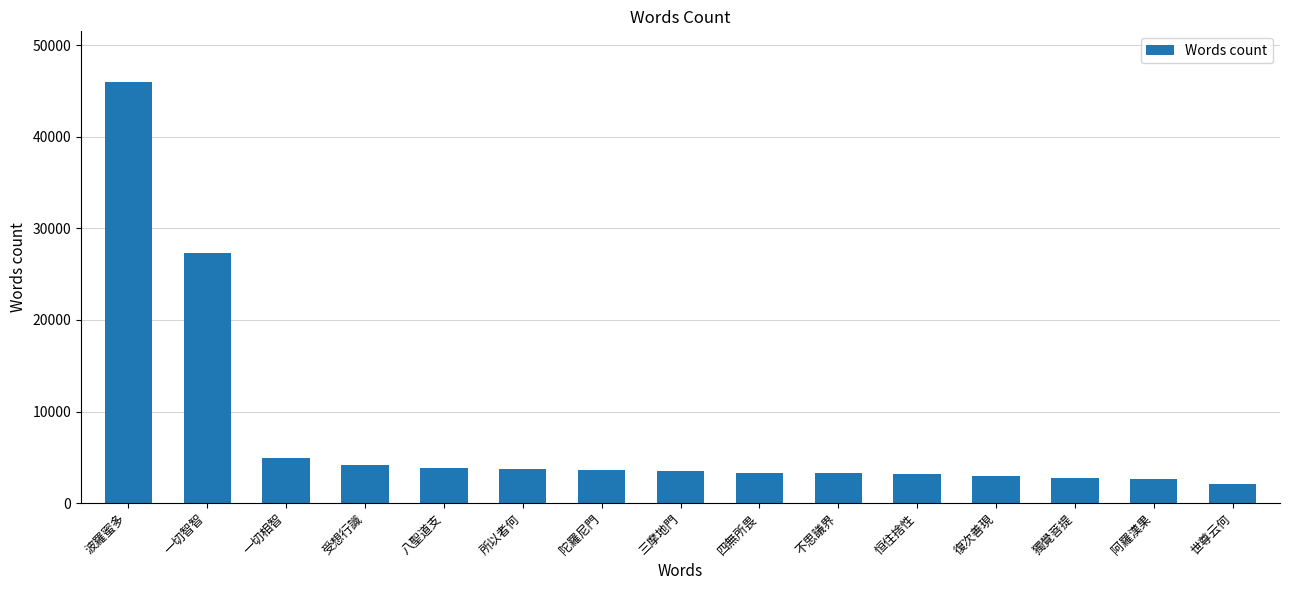

What is the value of the 3rd bar from the left?

4966